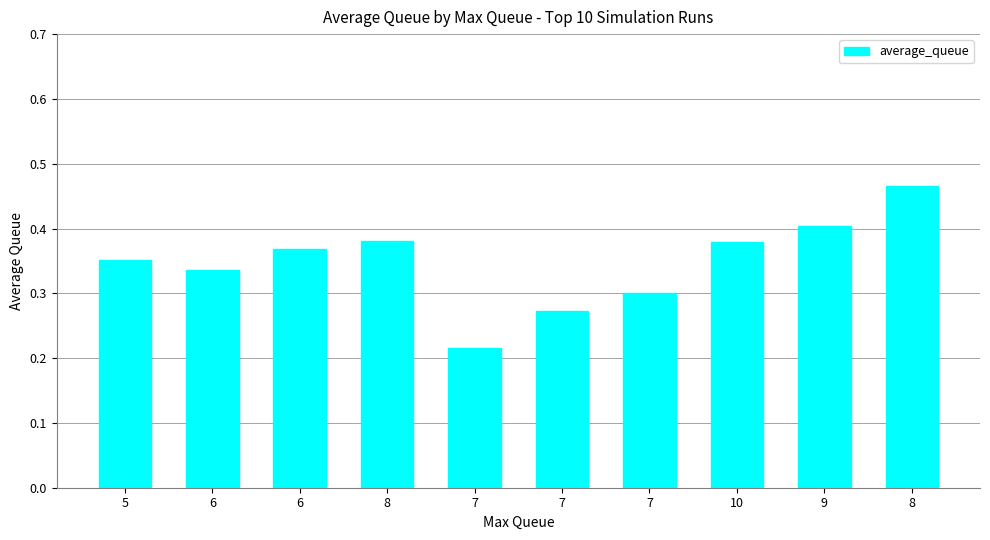

List the labels in order of value, largest first.

8, 9, 8, 10, 6, 5, 6, 7, 7, 7